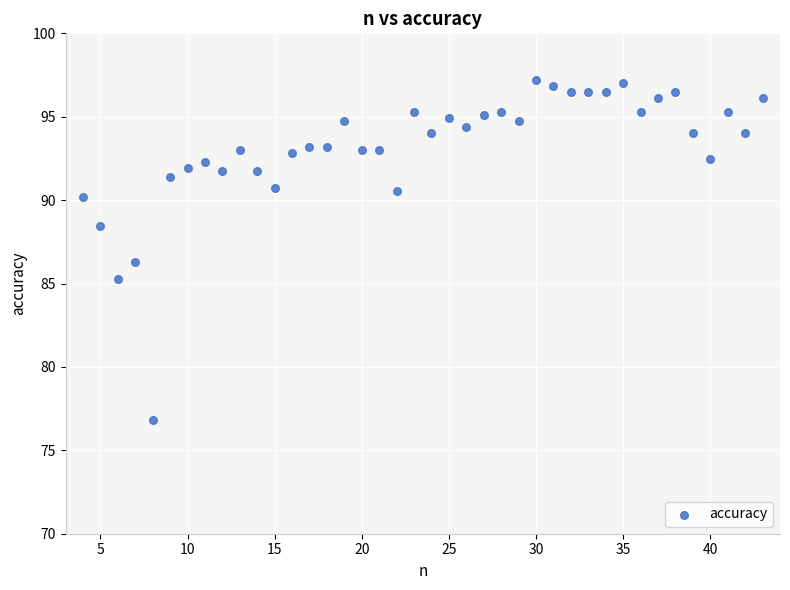

What is the range of Y values (max minus min)?

20.4